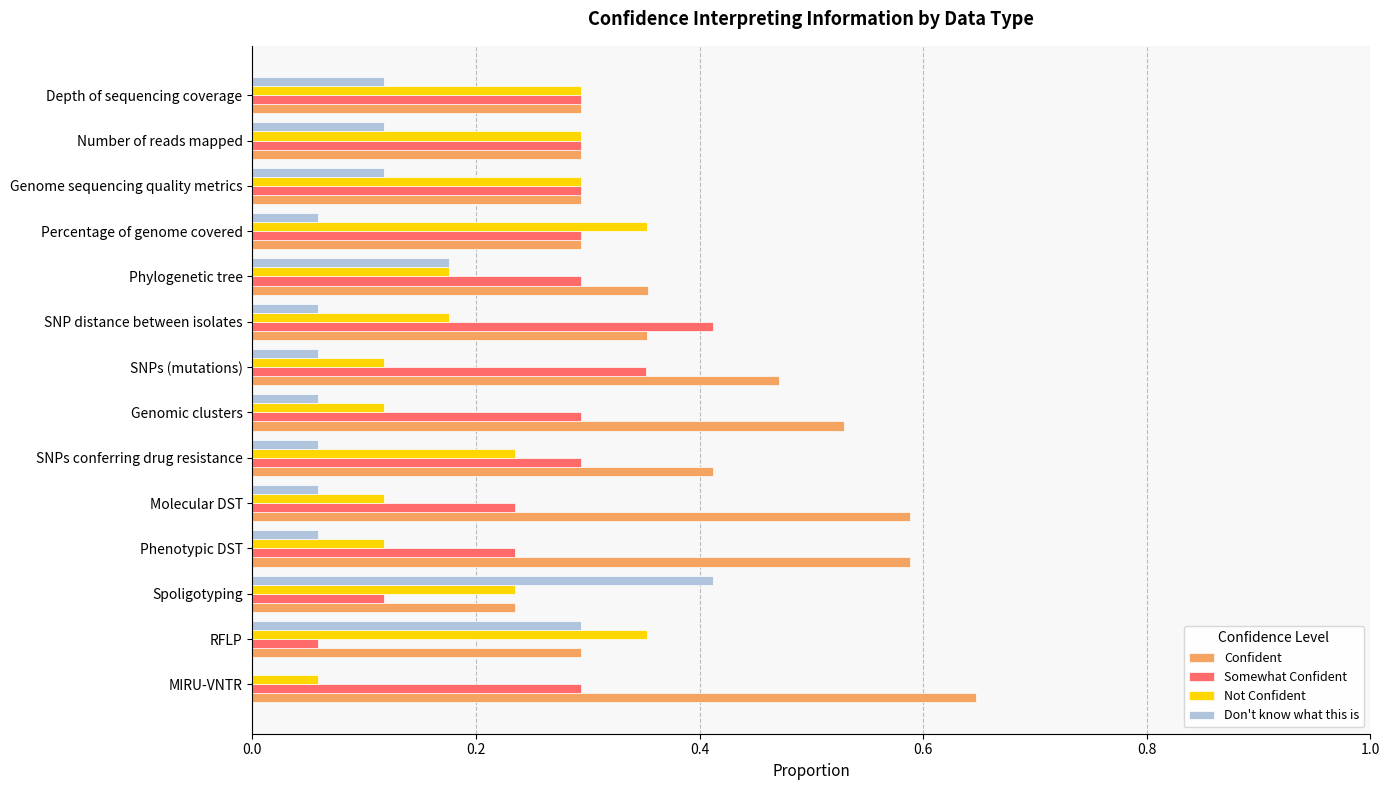

What is the approximate value of Not Confident at Number of reads mapped?

0.3